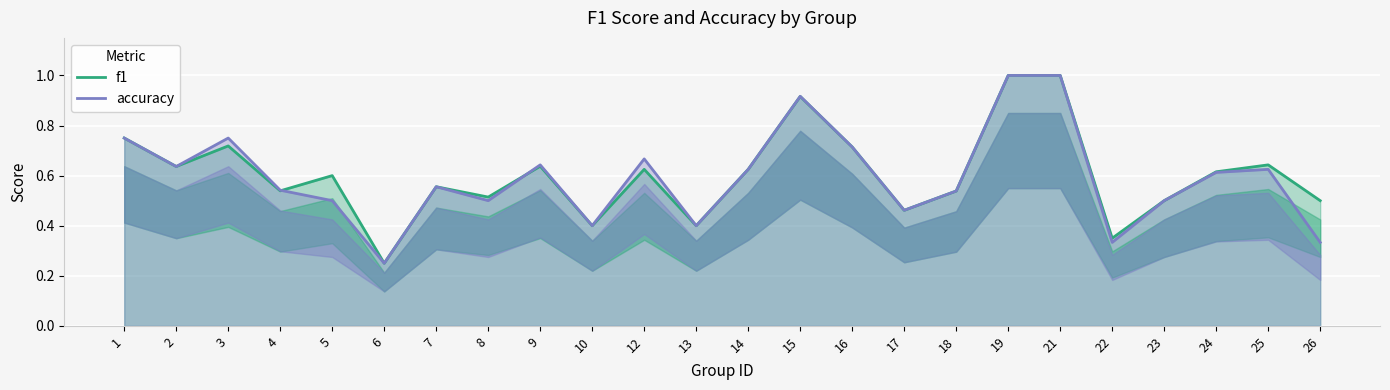

List the series in order of their overall mean, highest first.

f1, accuracy